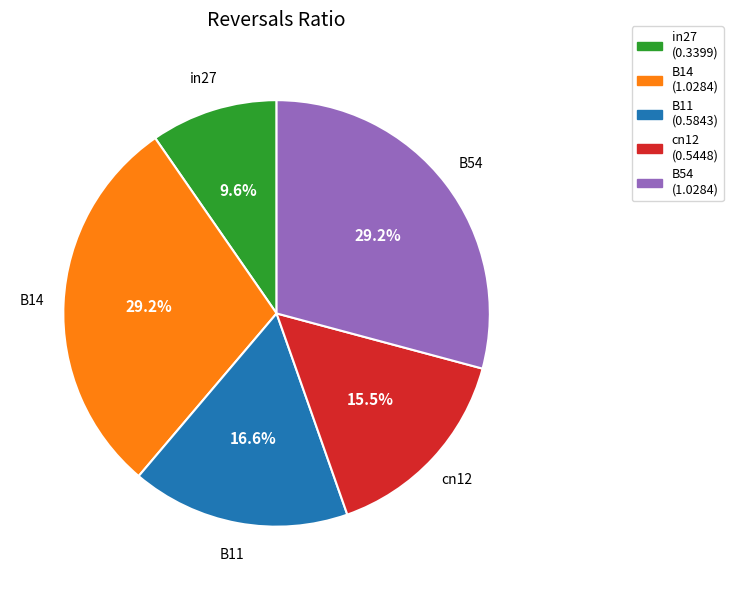

Which category has the smallest portion of the pie?

in27